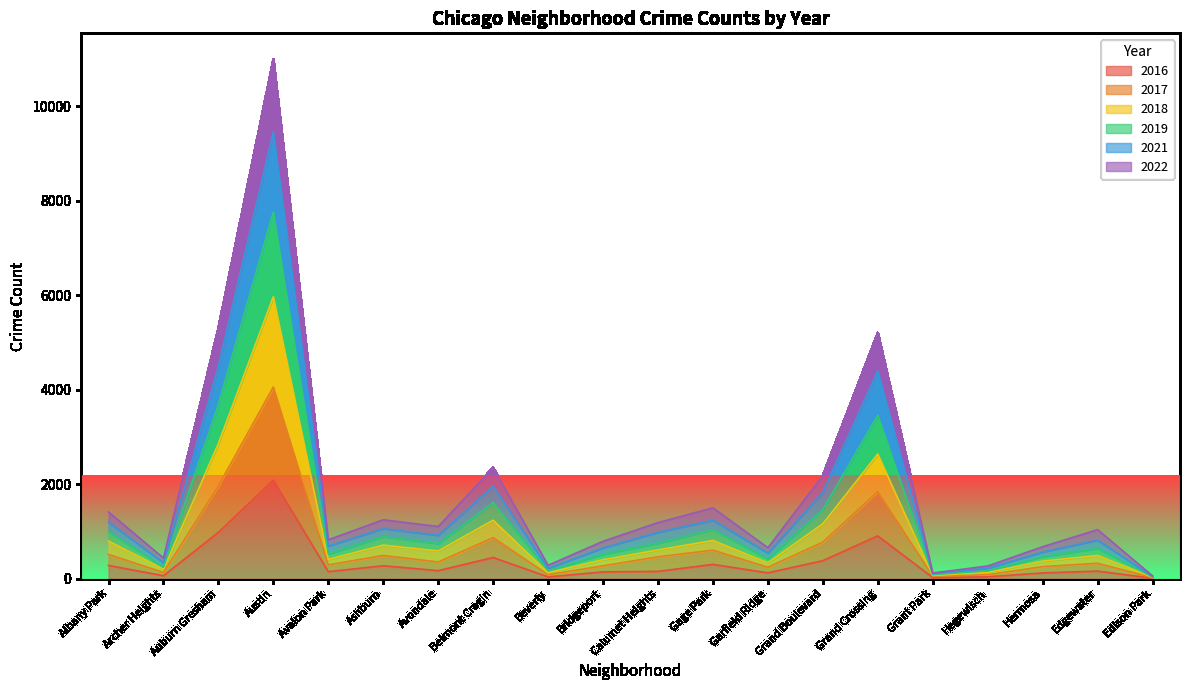

Is the value of 2019 at Gage Park greater than the value of 2018 at Garfield Ridge?

Yes